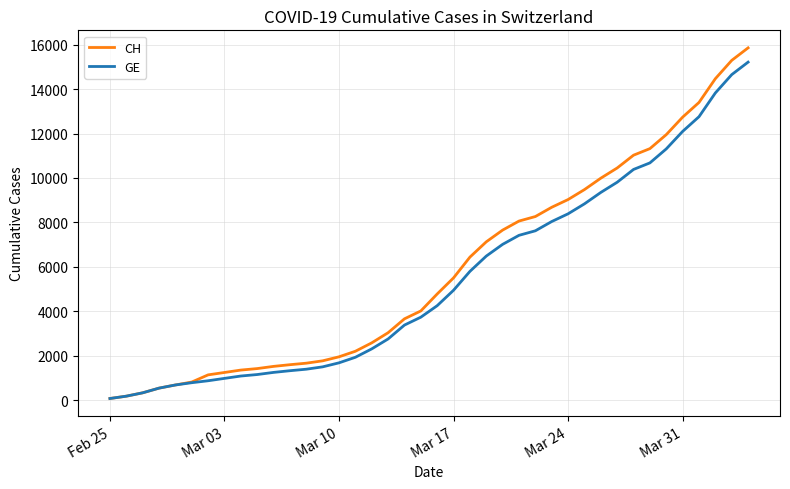

At how many categories does at least one series exceed 6614?

17